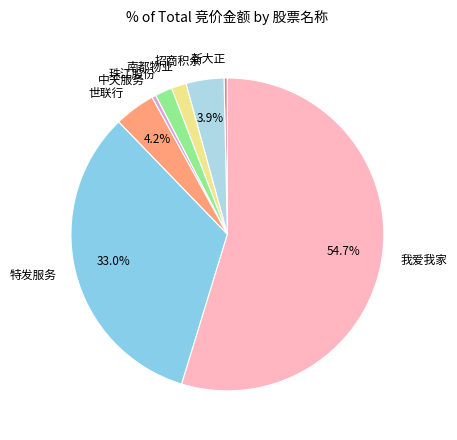

The 新大正 slice represents 0% of the pie. True or false?

True